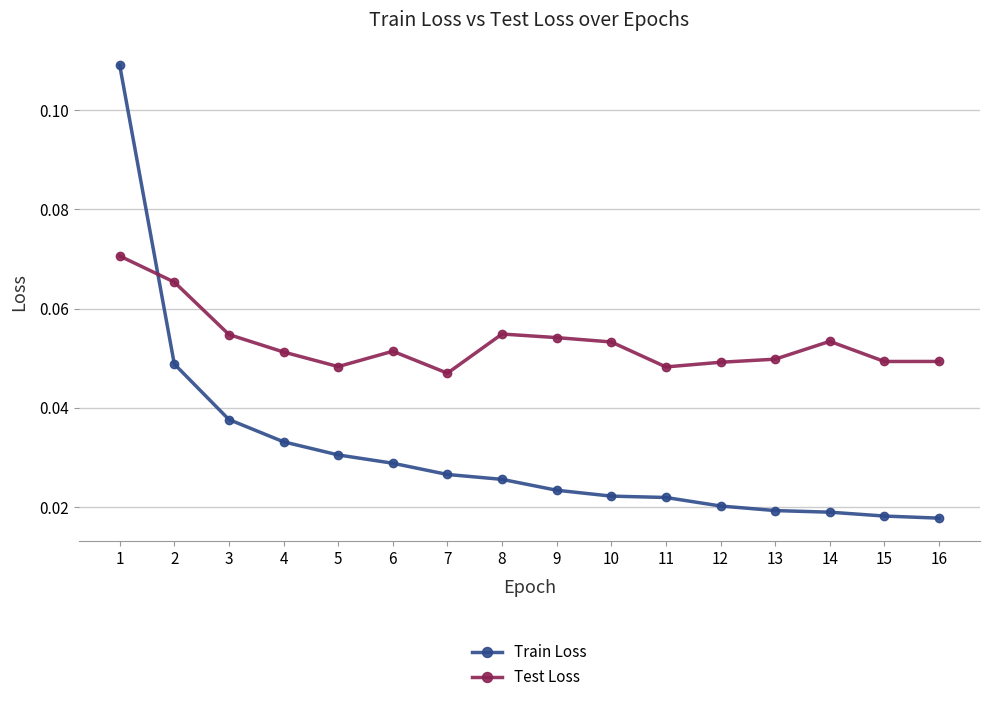

What is the sum of all Train Loss values?

0.5